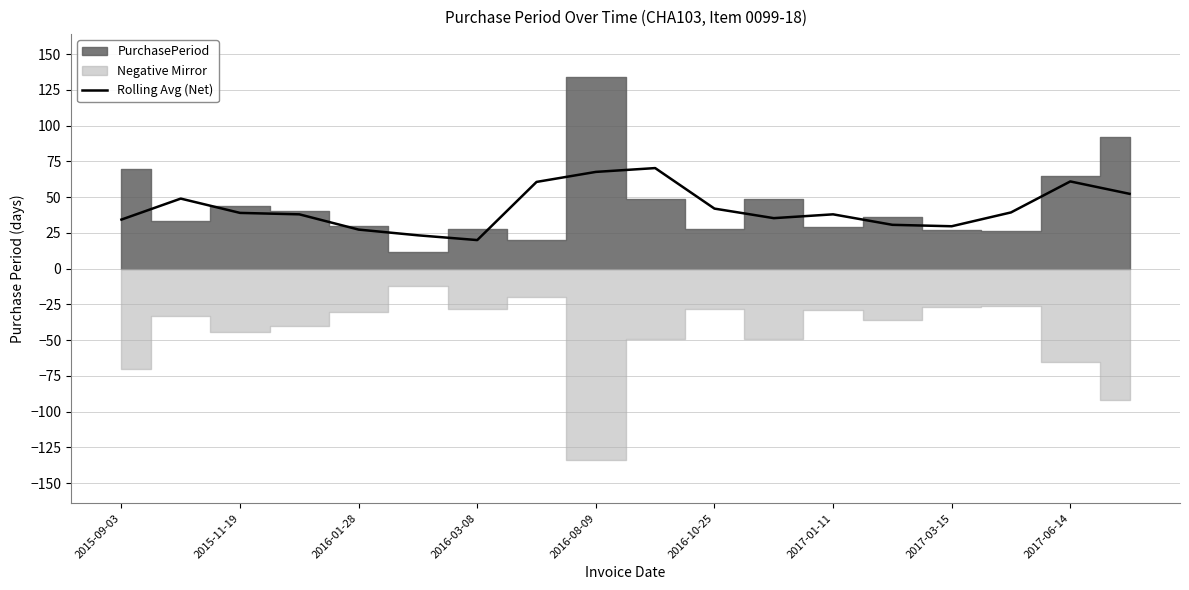

What is the highest value of the Rolling Avg (Net) series?

70.3